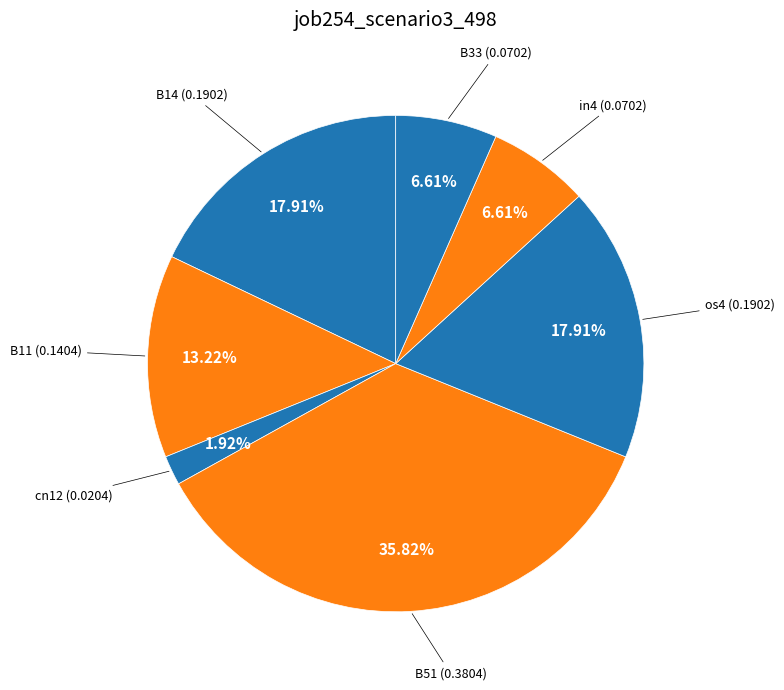

What percentage is the B11 slice, to the nearest percent?

13%